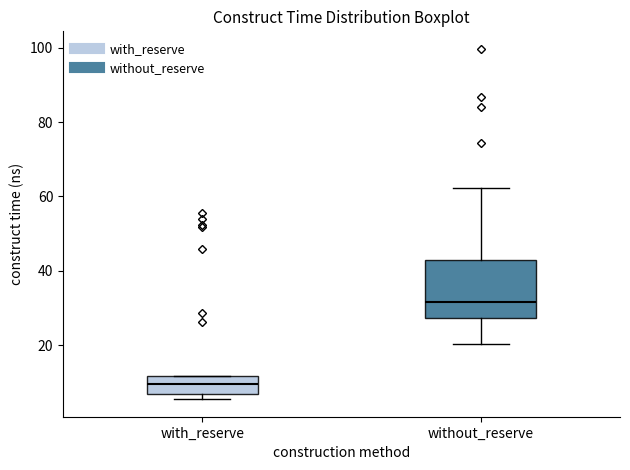

Which box is the tallest, from its lower edge to its upper edge?

without_reserve